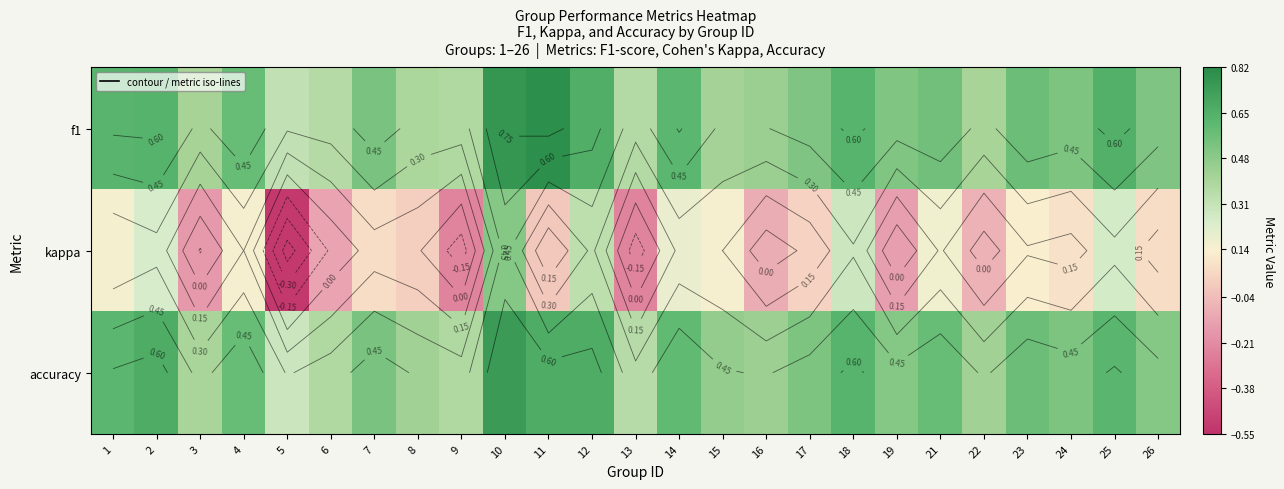

What is the lowest value of the accuracy series?

0.3